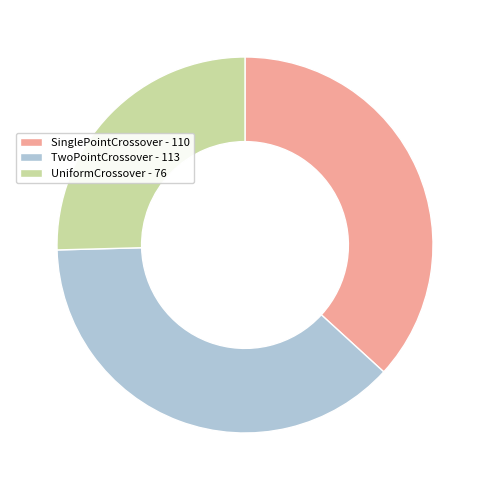

Count the number of slices in the pie.

3